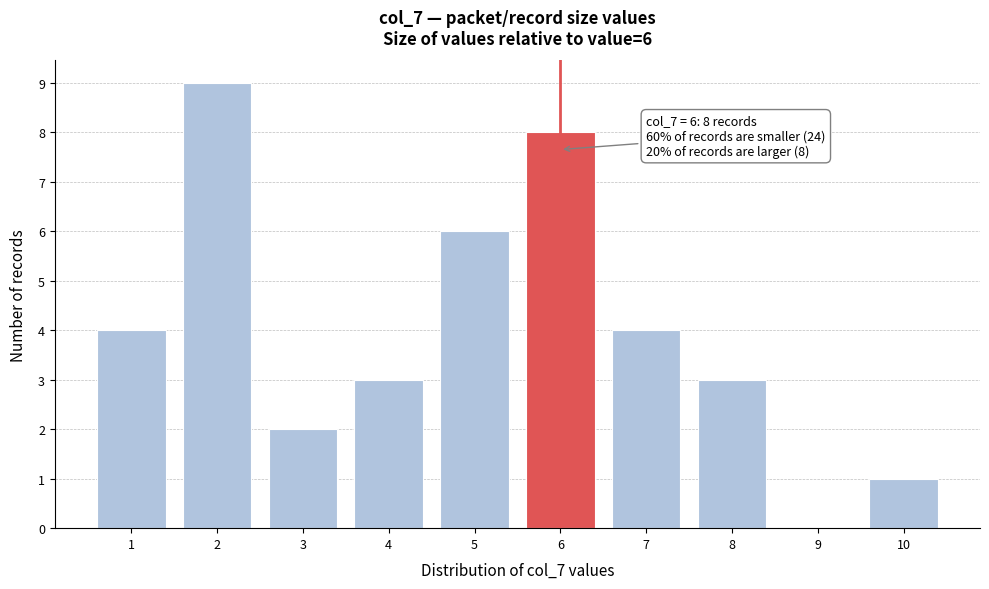

Reading right to left, transcribe all the data shown in this chart.

10=1	9=0	8=3	7=4	6=8	5=6	4=3	3=2	2=9	1=4